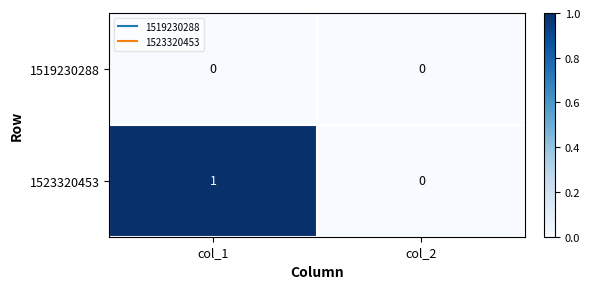

Reading right to left, what are all the values shown in this chart?

1519230288: 0	0
1523320453: 0	1